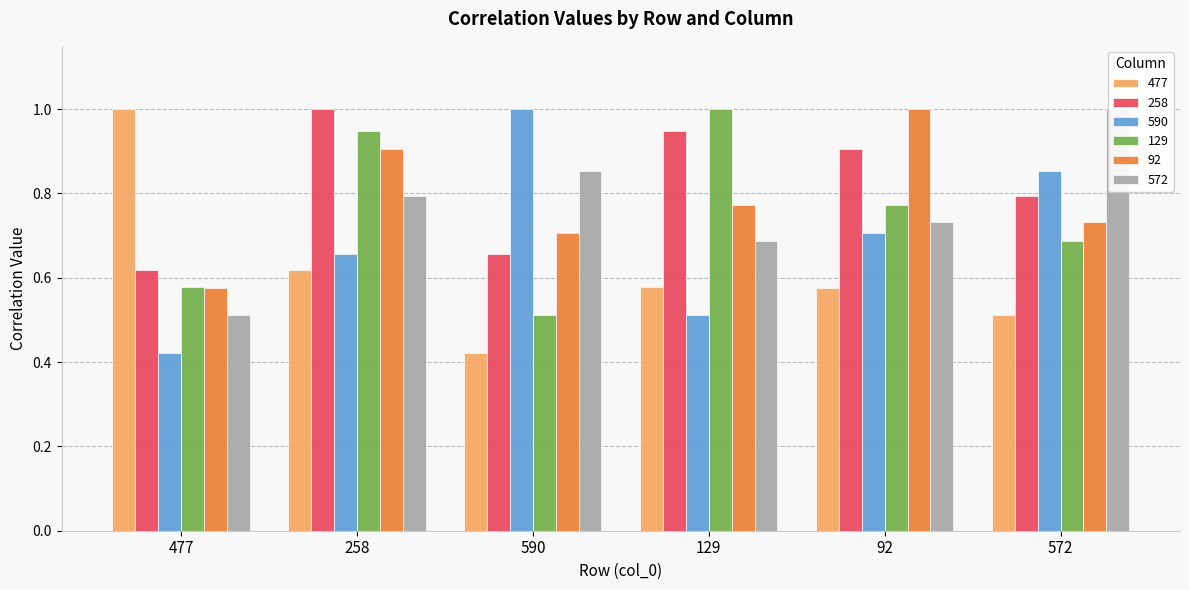

At which category is the sum across all series the highest?

258